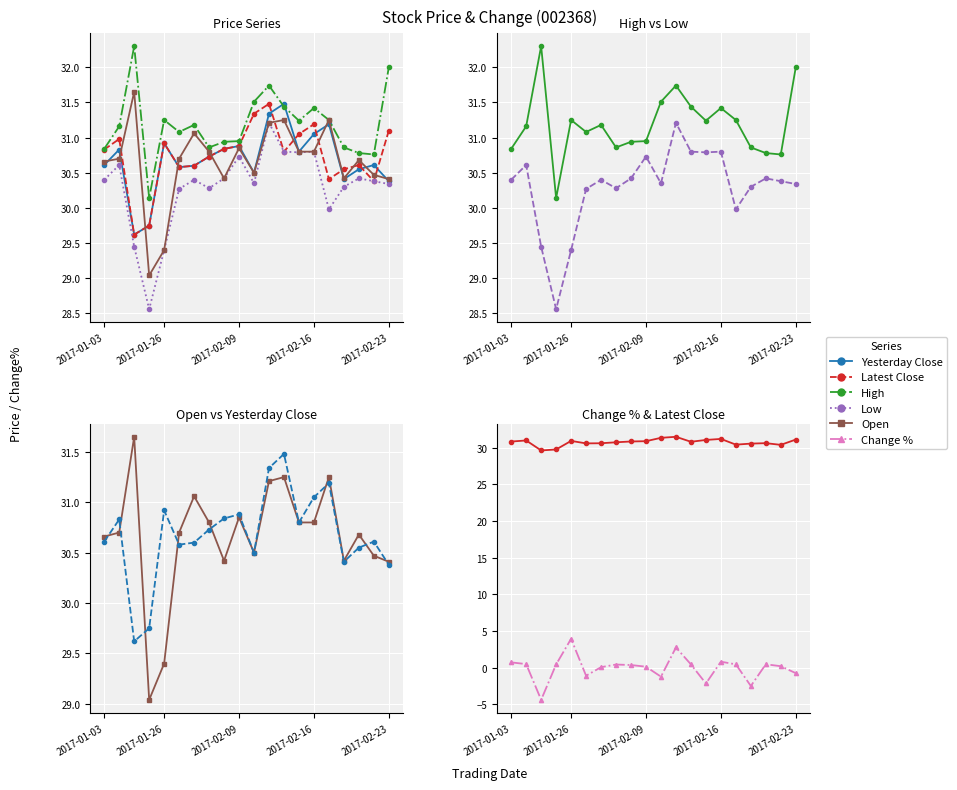

At which category is the sum across all series the highest?

11